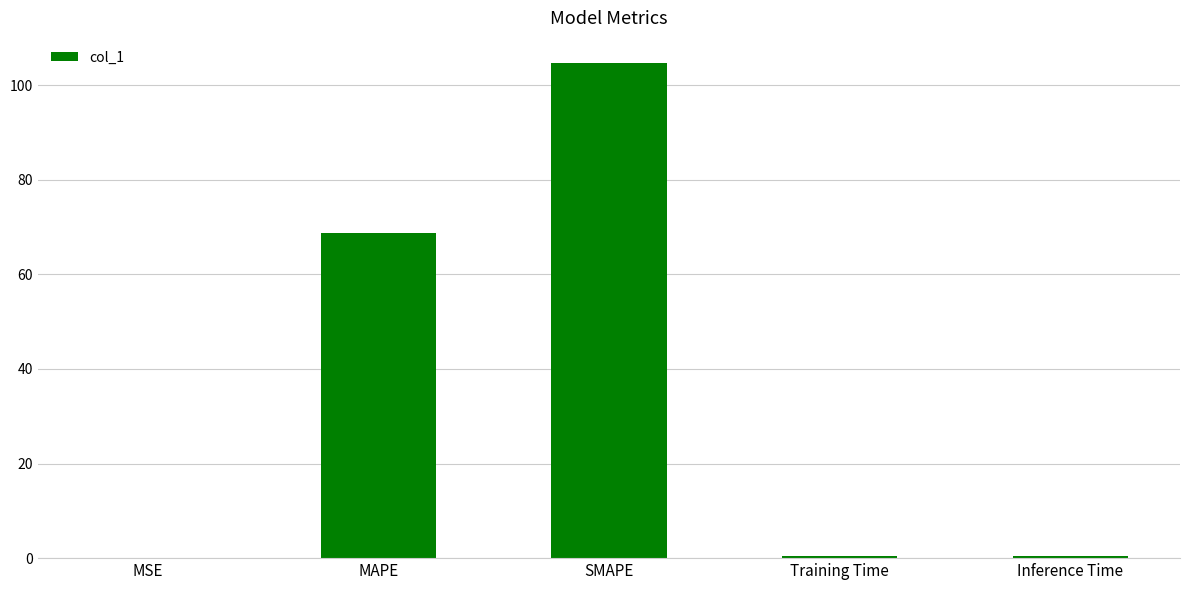

What is the greatest value displayed?

104.8